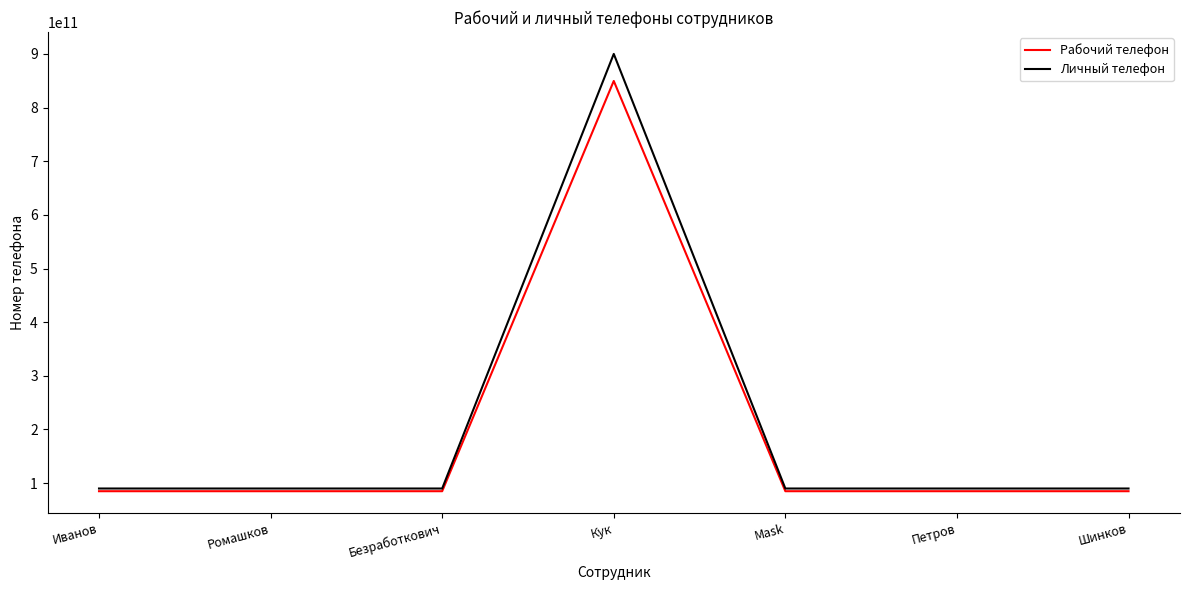

What is the sum of the Личный телефон values at Иванов and Mask?

179982346800